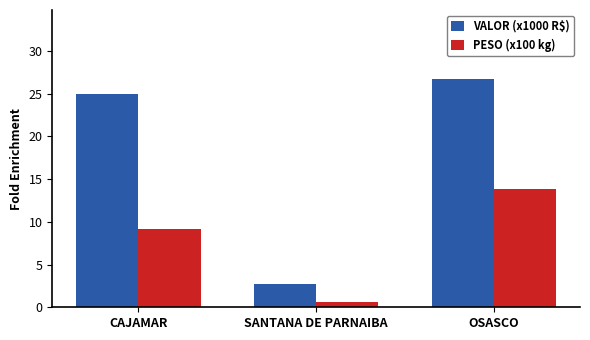

What is the sum of the VALOR (x1000 R$) values at SANTANA DE PARNAIBA and OSASCO?

29.4